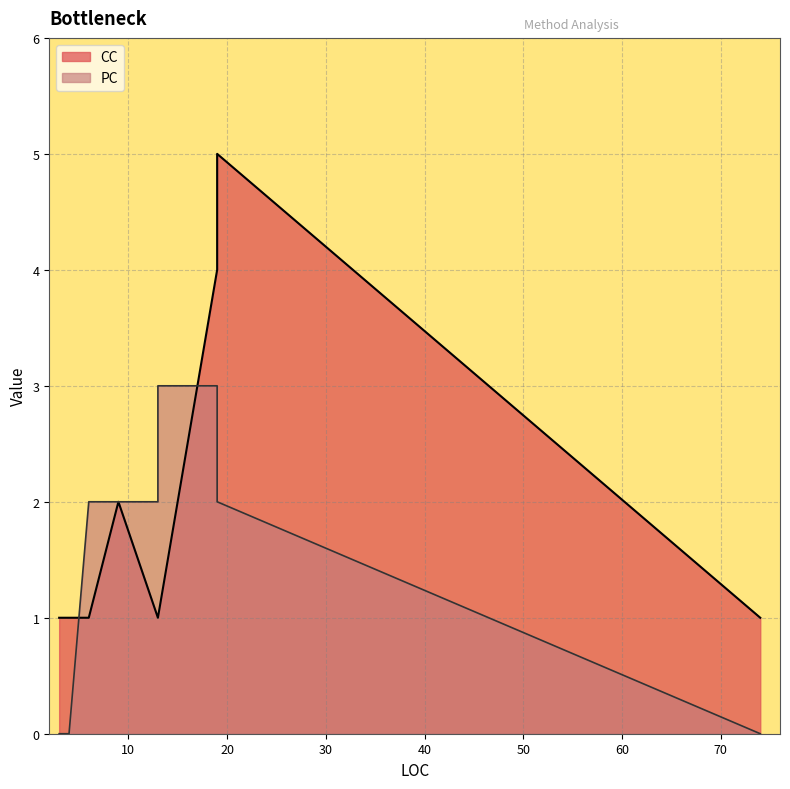

What is the total value across all series at 6?

3